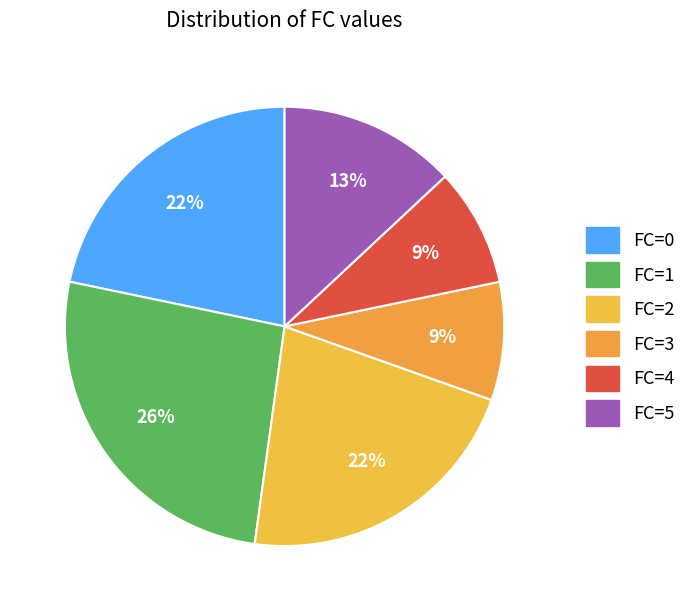

The FC=2 slice represents 22% of the pie. True or false?

True